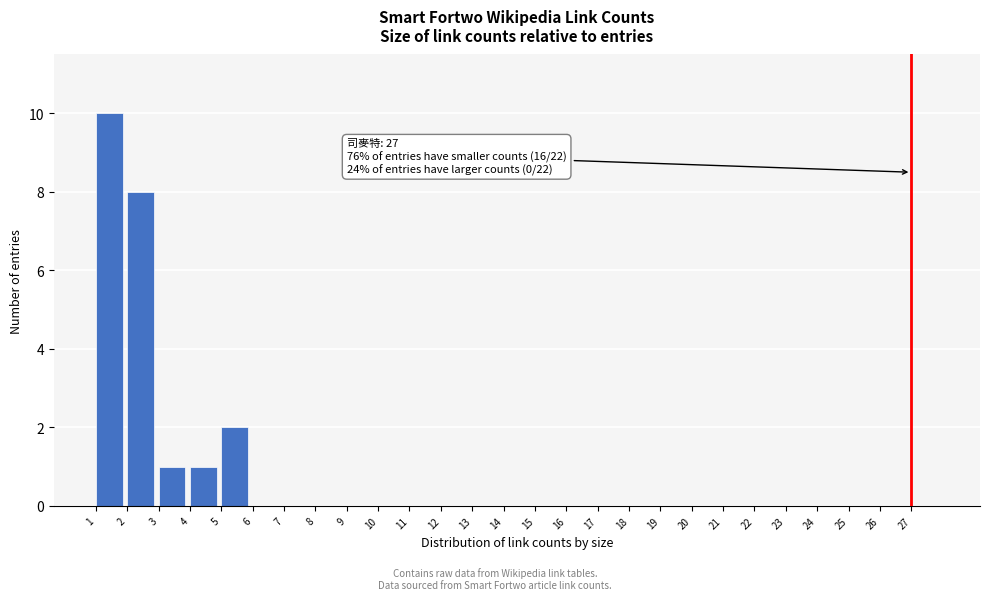

Over which range of the x-axis is the bar tallest?

1 to 2